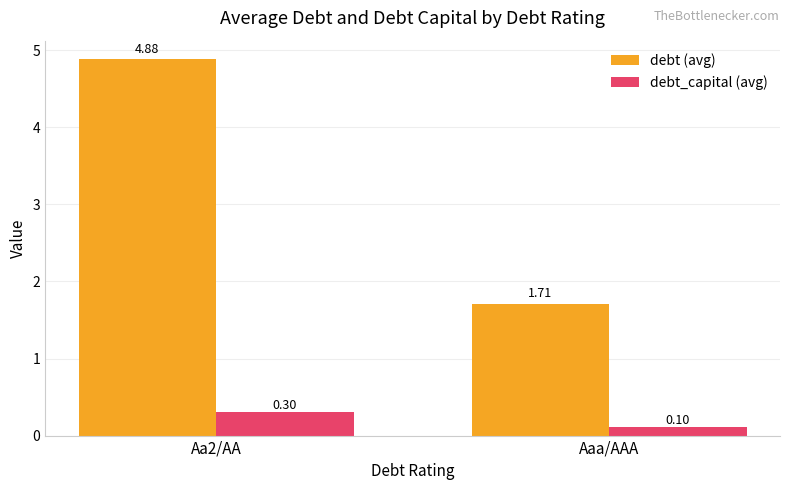

What position from the right is Aa2/AA?

2